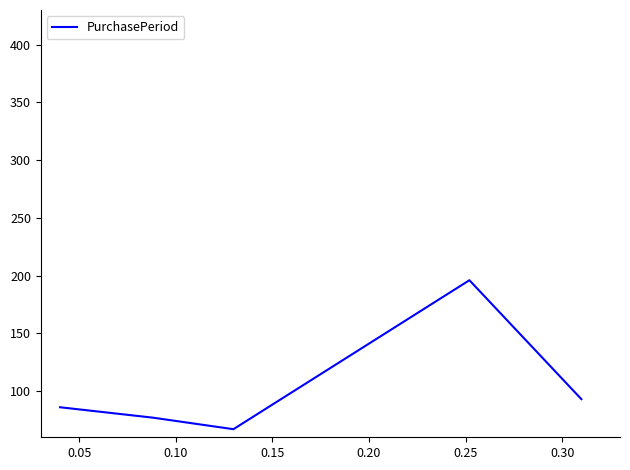

What is the minimum value shown in the chart?

67